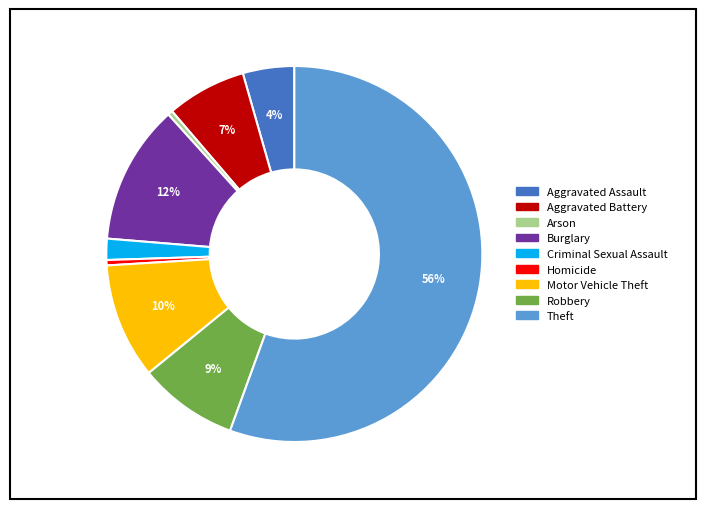

Is the sum of Robbery and Motor Vehicle Theft greater than half?

No